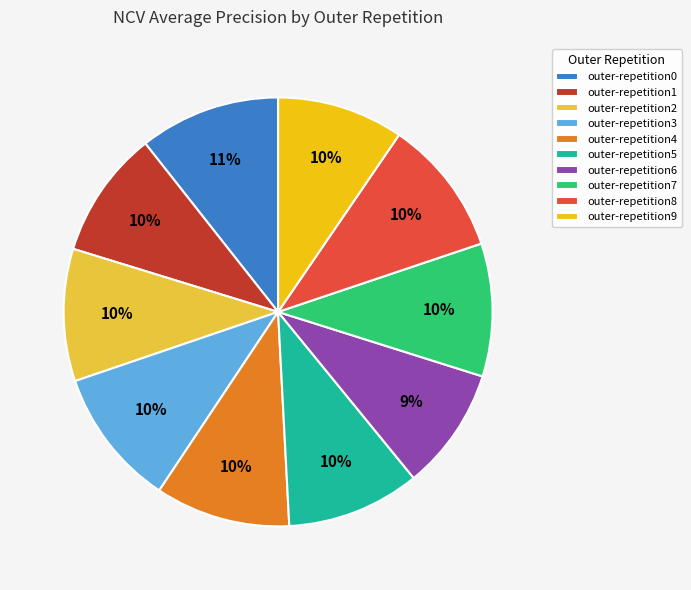

Does outer-repetition3 represent more than half of the total?

No